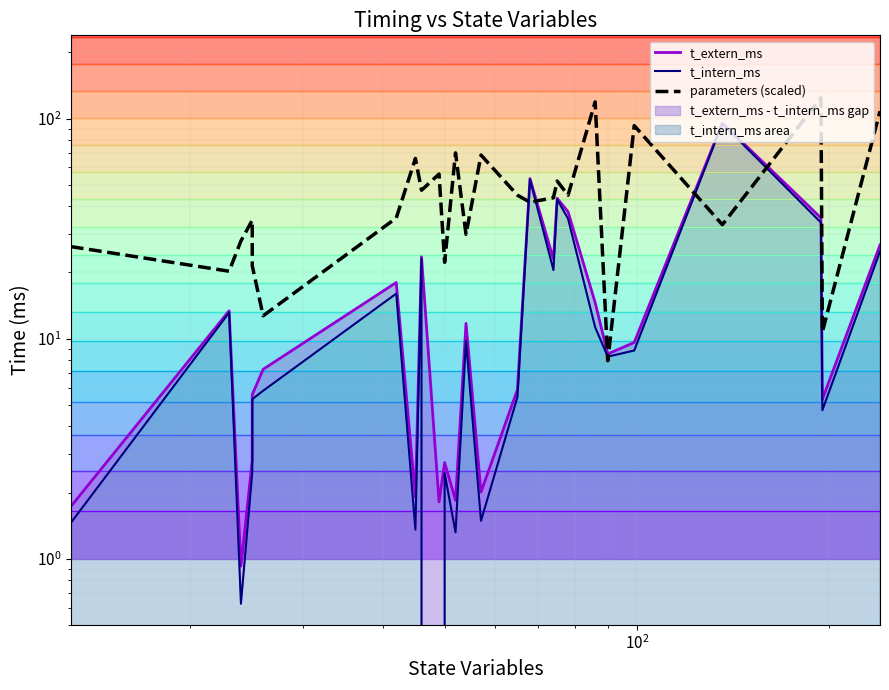

What is the difference between the second highest and minimum values in the parameters (scaled) series?

111.2